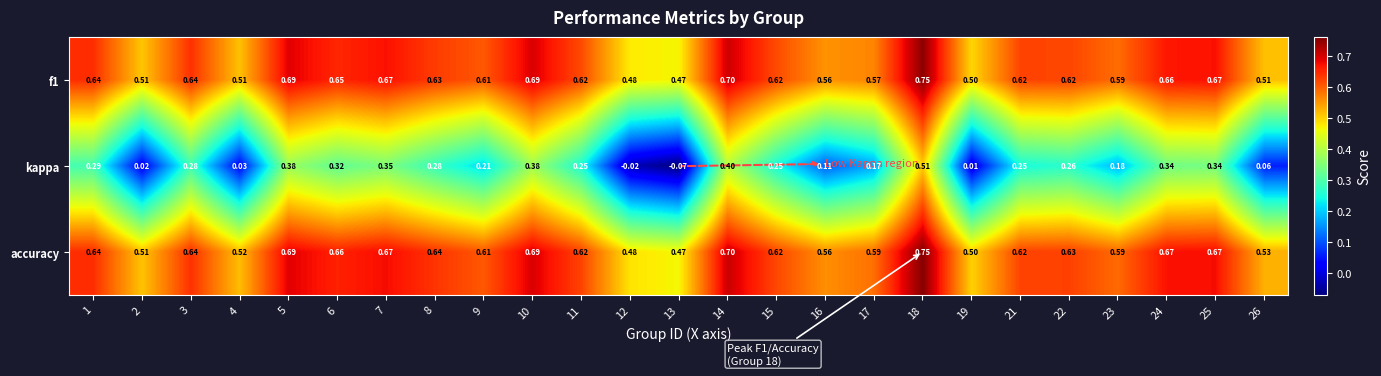

Which series has the widest spread of values?

kappa